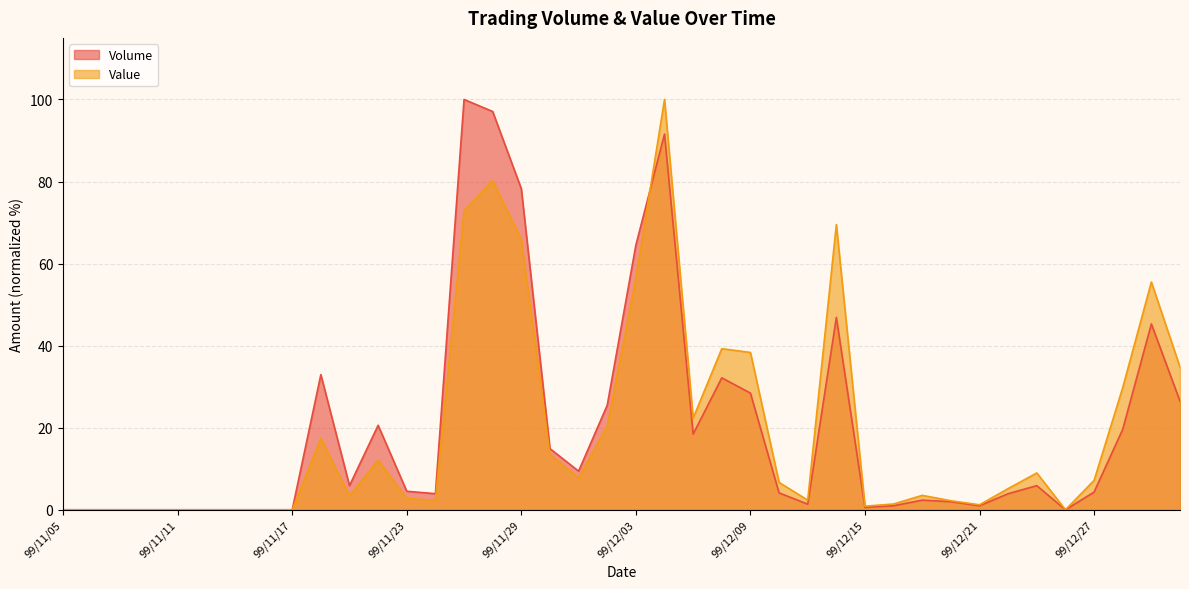

Which series has the widest spread of values?

Volume